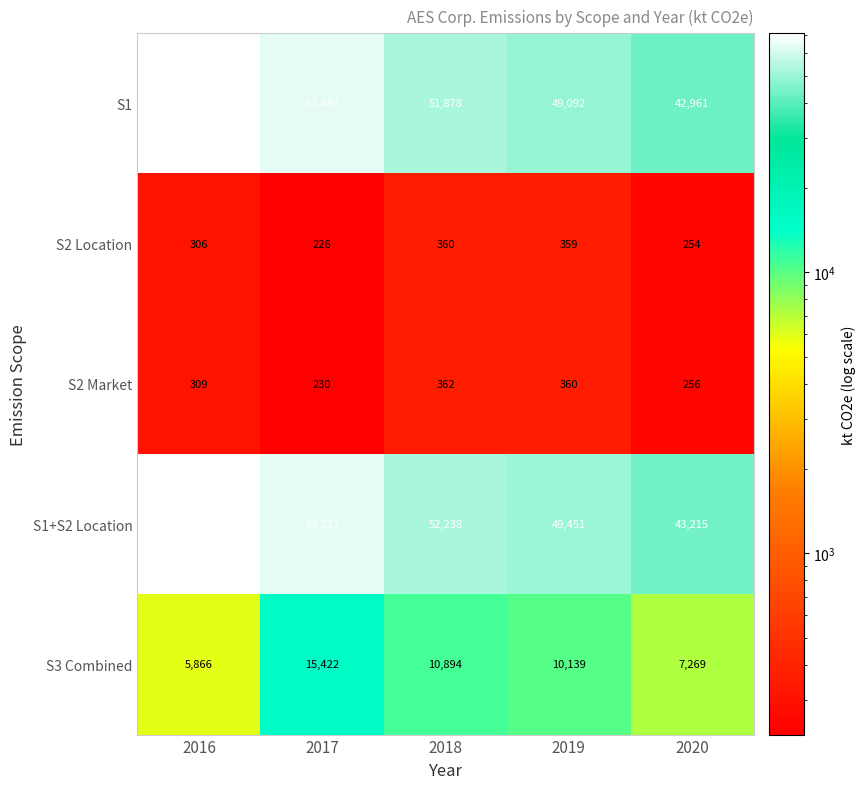

Where does the S1 series first go above 51878?

2016